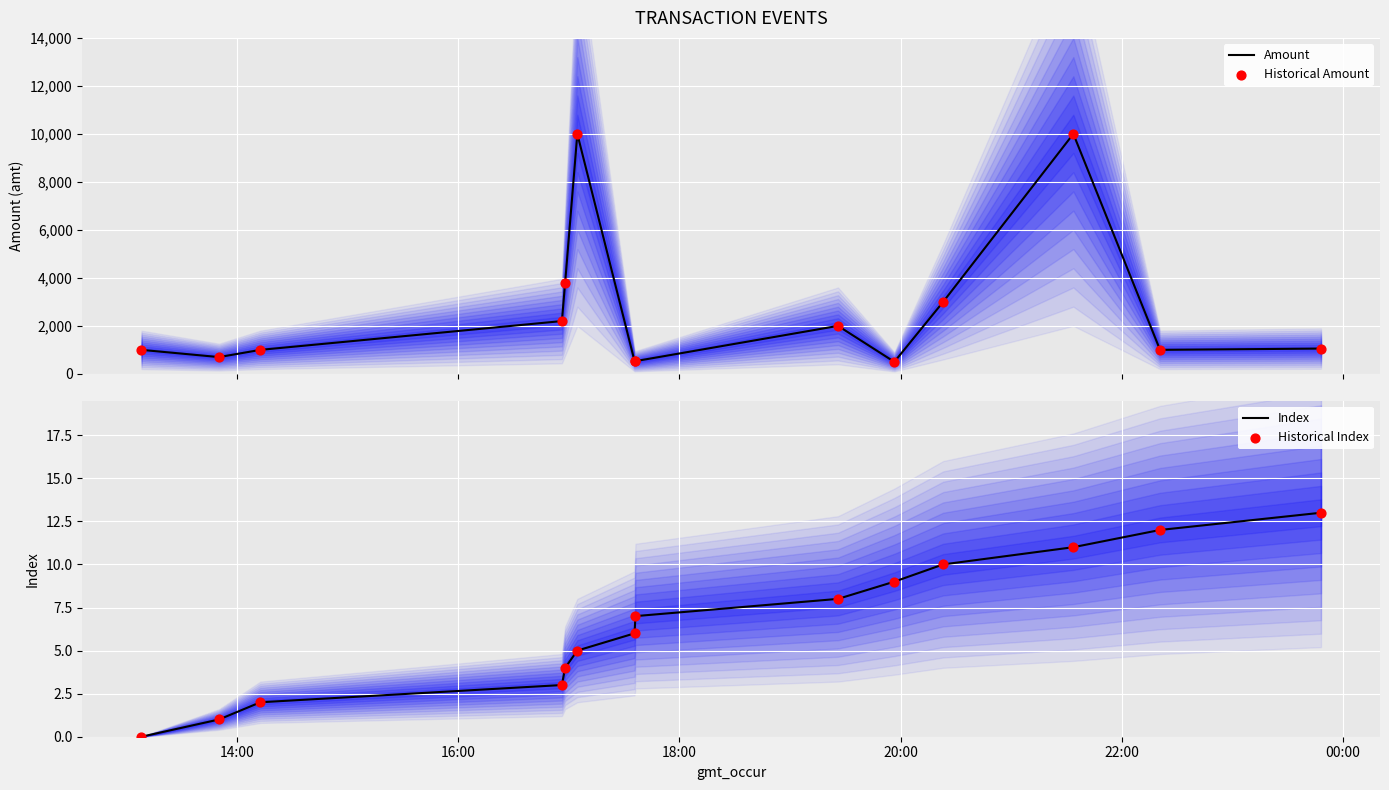

At how many categories does at least one series exceed 5939?

2